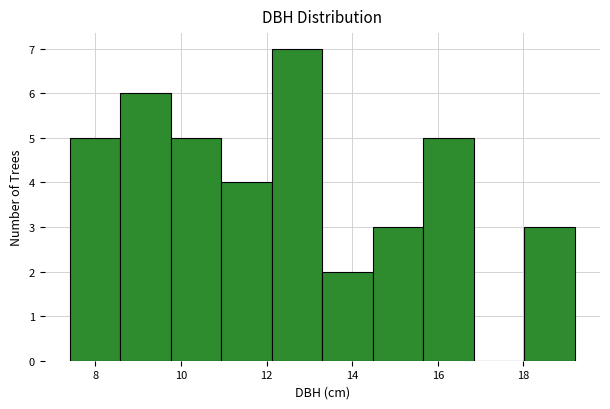

Reading left to right, transcribe this chart: for each bar, give the range it covers on the x-axis and its height. Neither the bar edges nor the heights are printed on the chart, so give them approximately, as read against the axes.

7.40 to 8.58: 5
8.58 to 9.76: 6
9.76 to 10.94: 5
10.94 to 12.12: 4
12.12 to 13.30: 7
13.30 to 14.48: 2
14.48 to 15.66: 3
15.66 to 16.84: 5
16.84 to 18.02: 0
18.02 to 19.20: 3